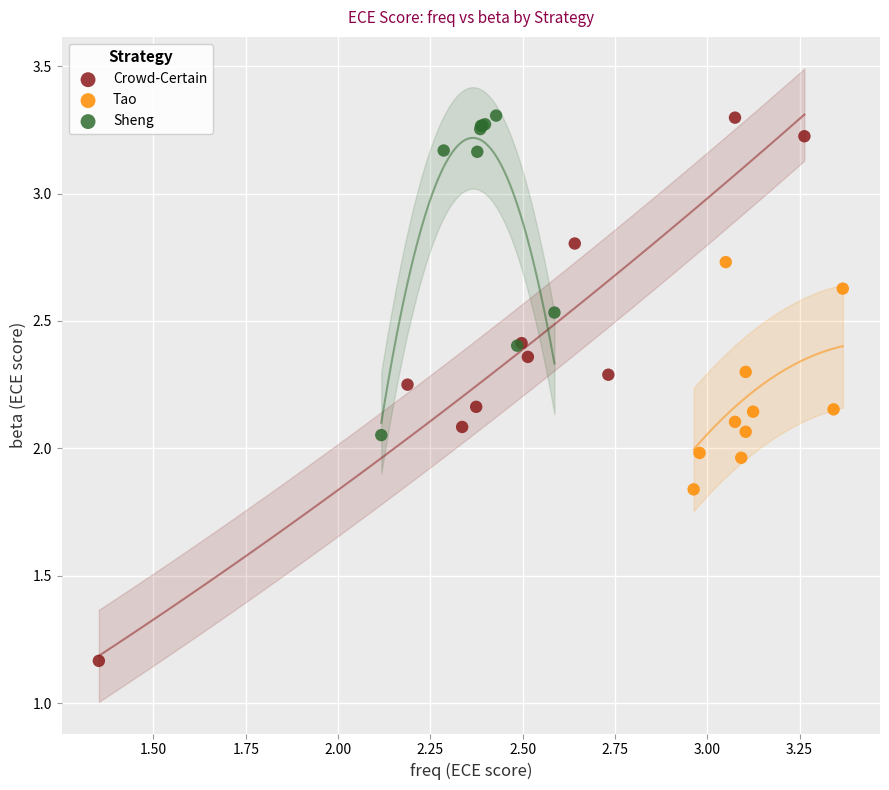

Which series contains the lowest Y value?

Crowd-Certain